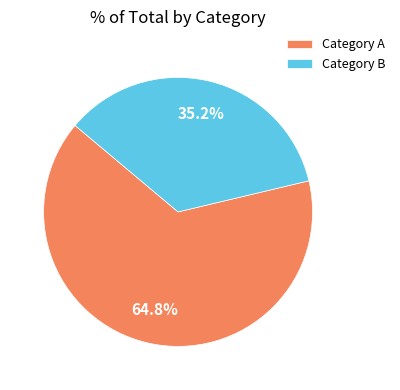

What is the smallest slice in the pie chart?

Category B